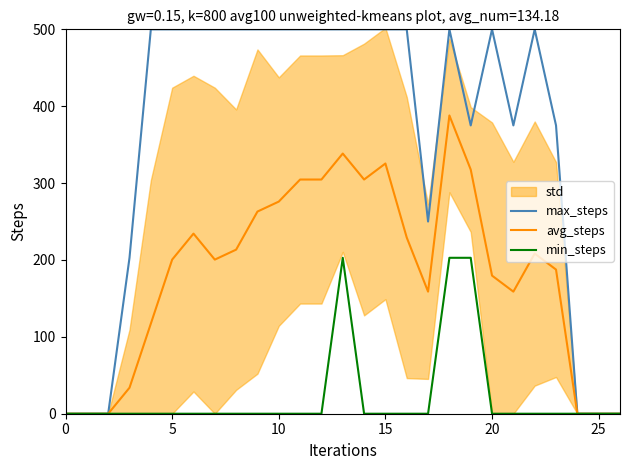

How many lines are shown in the chart?

3